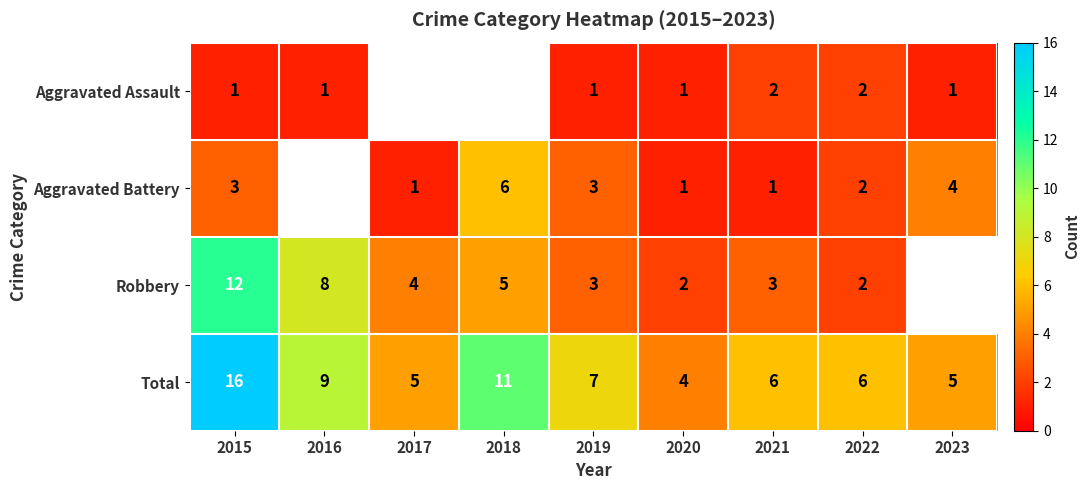

How many data points in Total are less than 6?

3